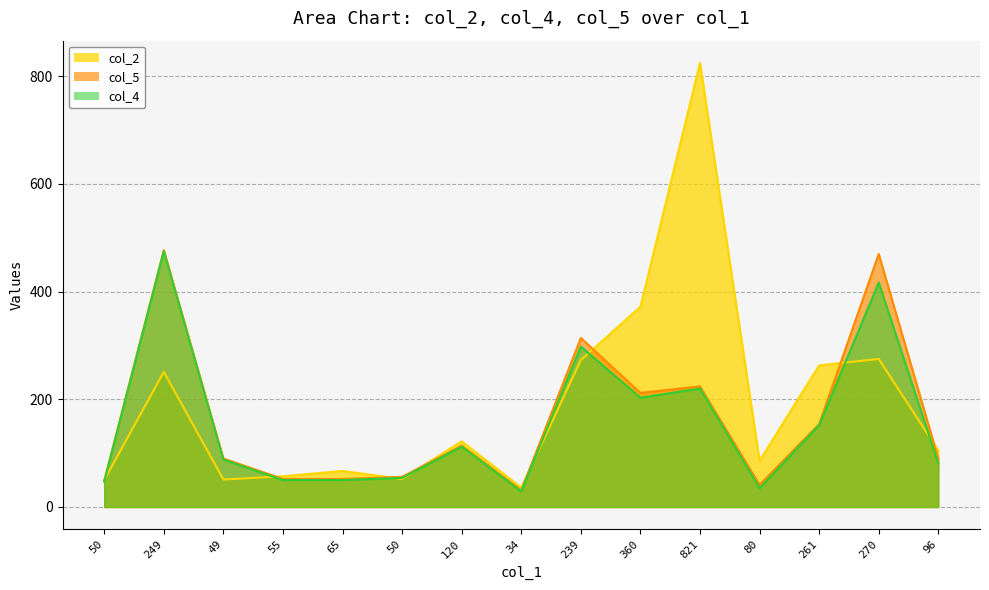

Rank the series by their maximum value, from lowest to highest.

col_4, col_5, col_2